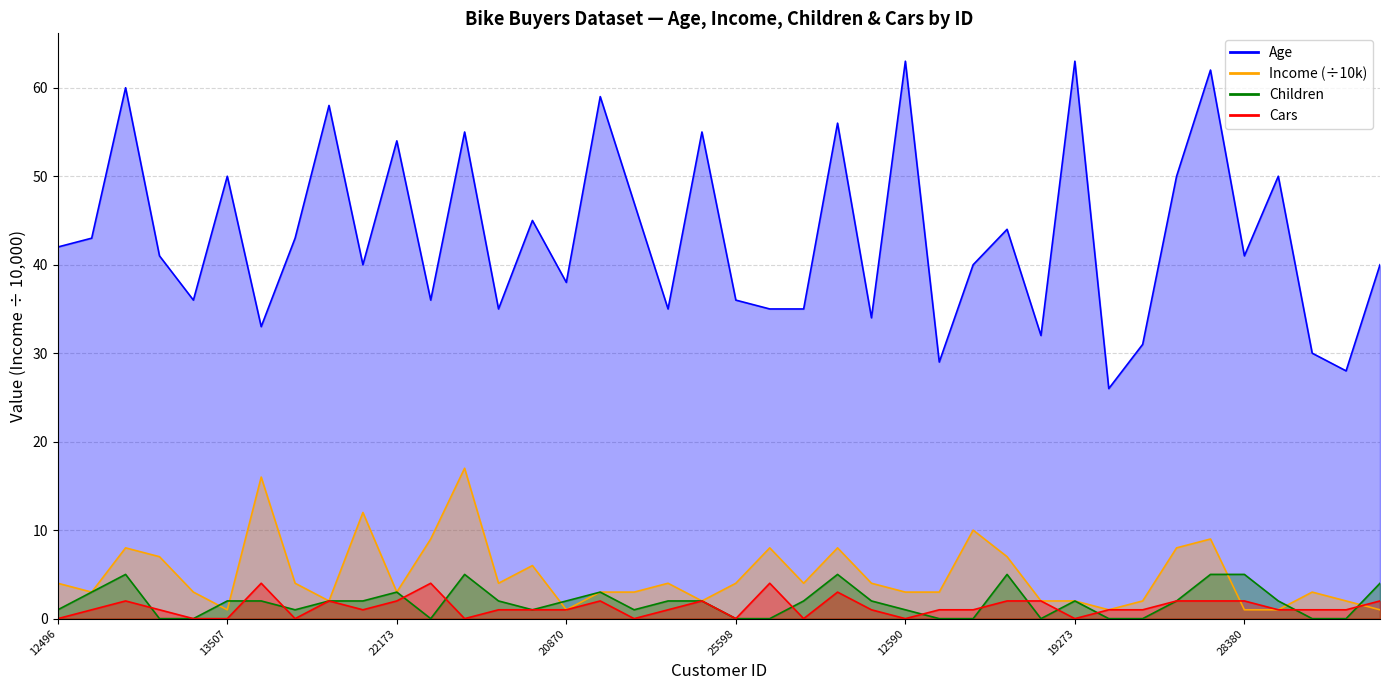

What is the total value across all series at 24381?

49